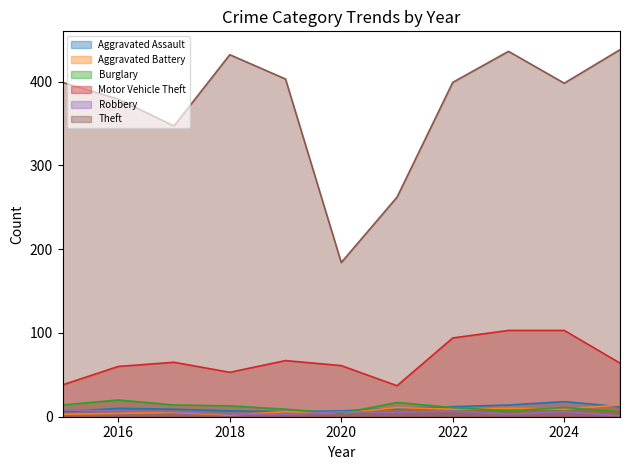

List the series in order of their peak value, highest first.

Theft, Motor Vehicle Theft, Burglary, Aggravated Assault, Aggravated Battery, Robbery